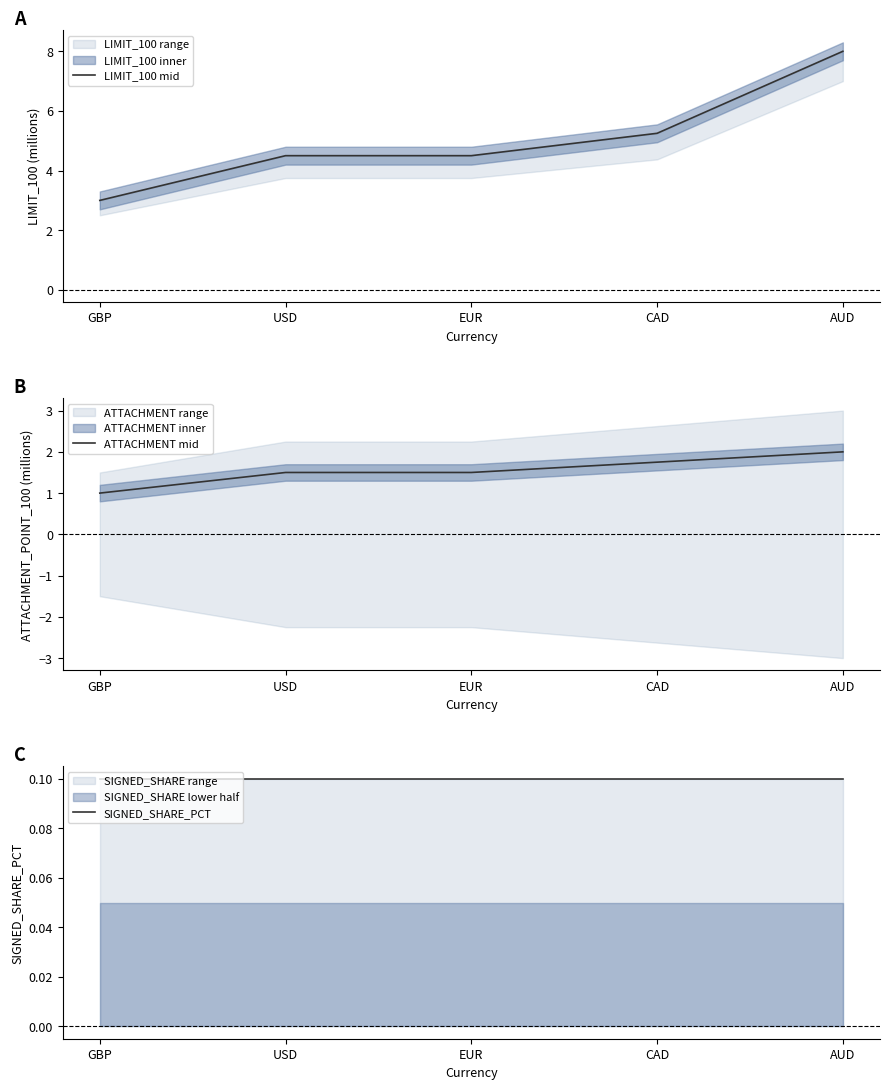

True or false: LIMIT_100 mid has more than 0 interior local peaks.

False